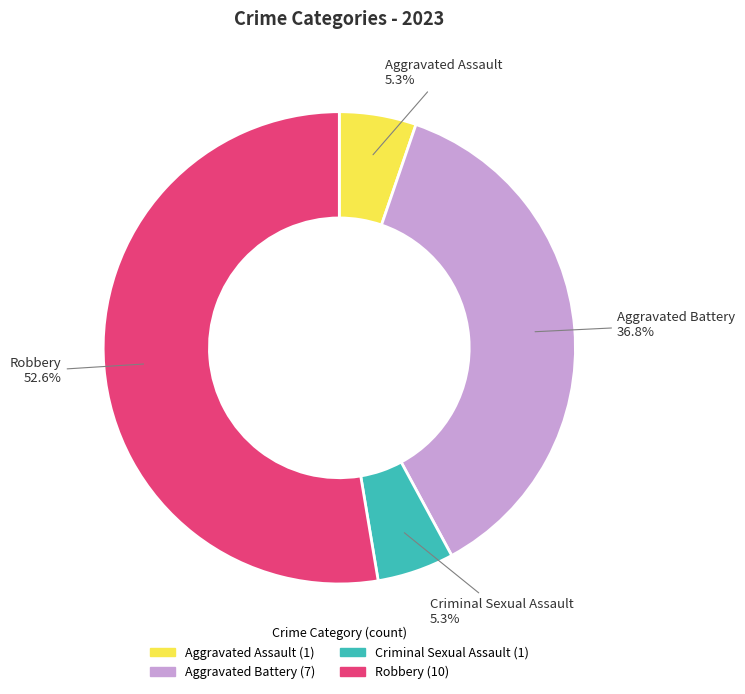

How many segments does this pie chart have?

4